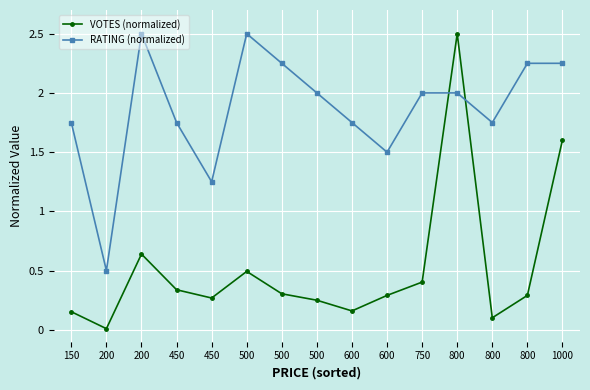

How many lines are shown in the chart?

2